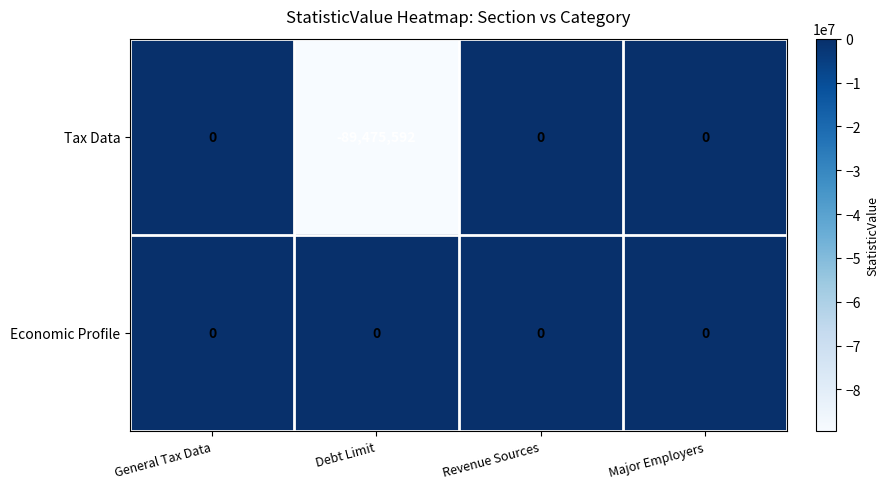

Between General Tax Data and Debt Limit, which series saw the biggest shift?

Tax Data